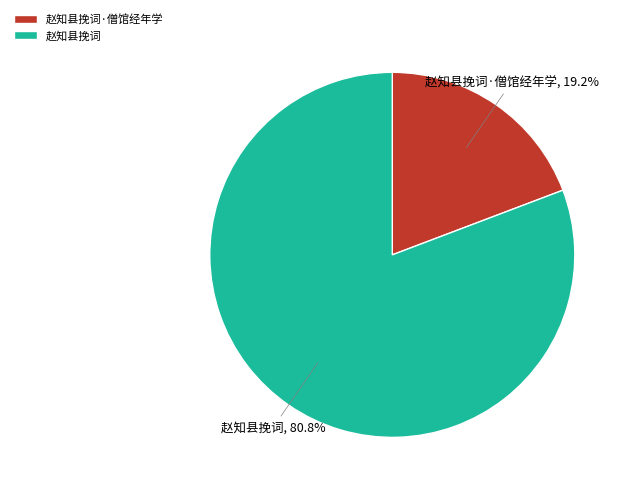

What is the ratio of the value at 赵知县挽词 to the value at 赵知县挽词·僧馆经年学?

4.2